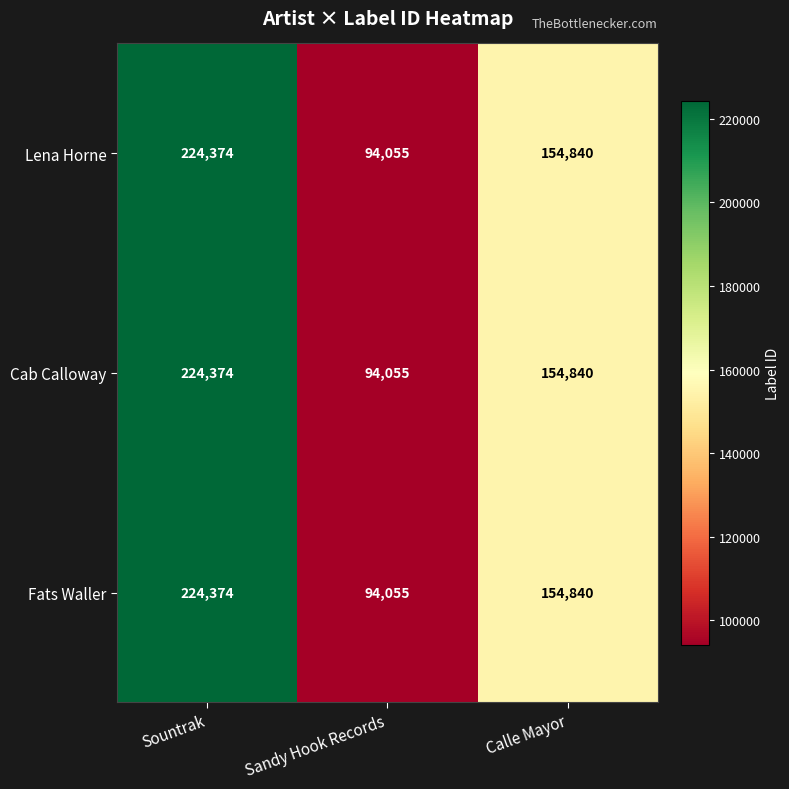

At how many categories does at least one series exceed 214978?

1